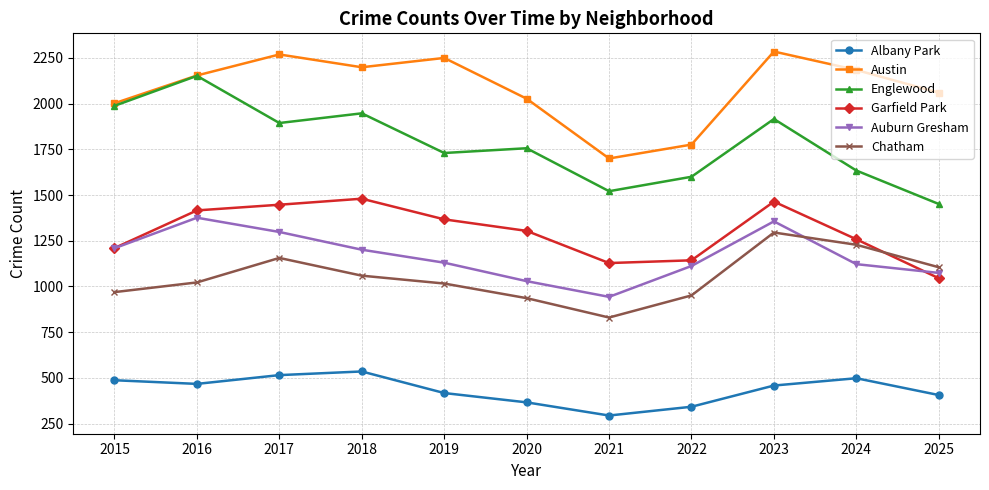

True or false: Englewood has a value of 1451 at 2025.

True